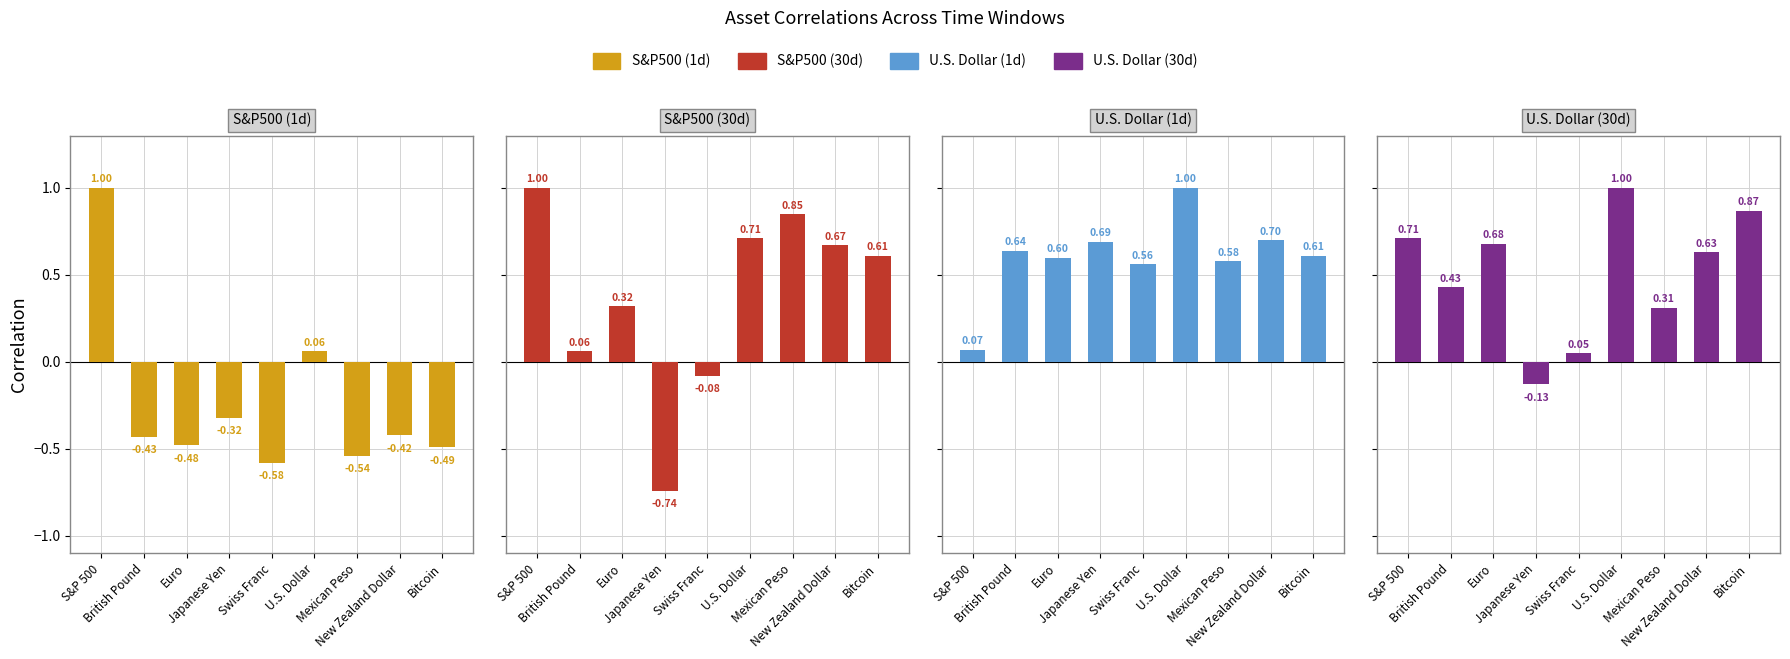

At Japanese Yen, list the series in order from largest to smallest.

U.S. Dollar (1d), U.S. Dollar (30d), S&P500 (1d), S&P500 (30d)